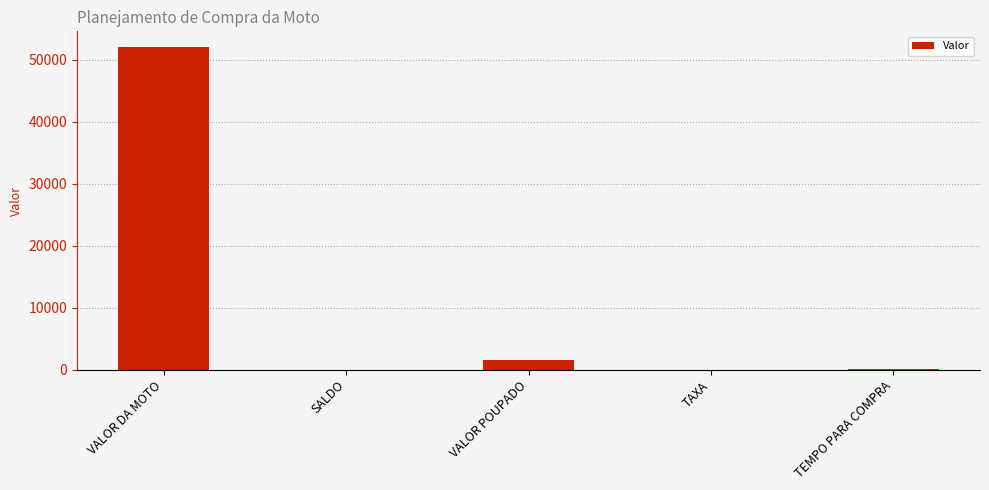

What is the maximum value shown in the chart?

52000.0